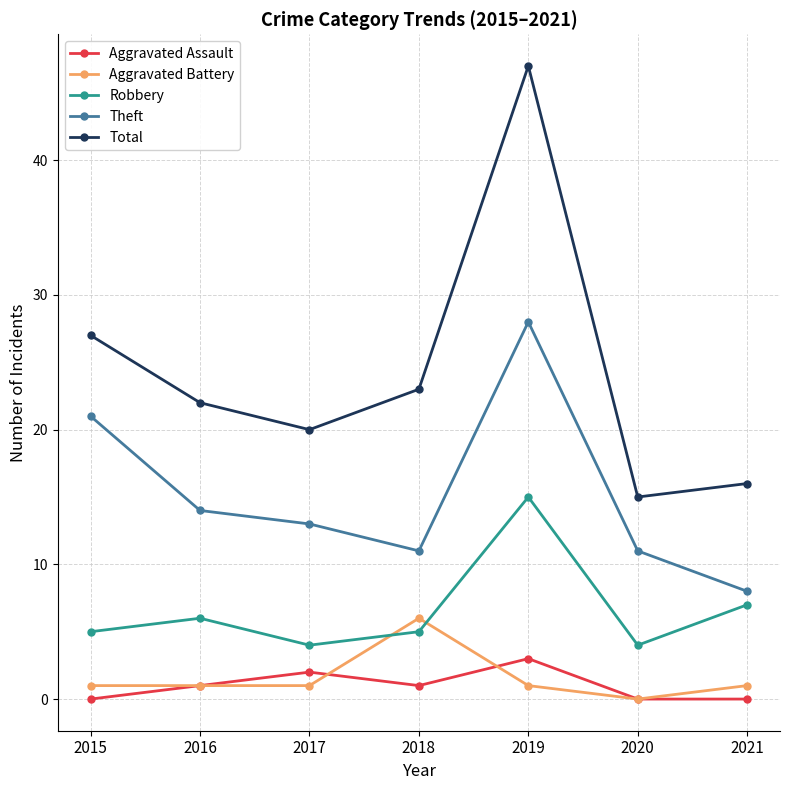

In Robbery, how many points are lower than both neighbors (excluding endpoints)?

2